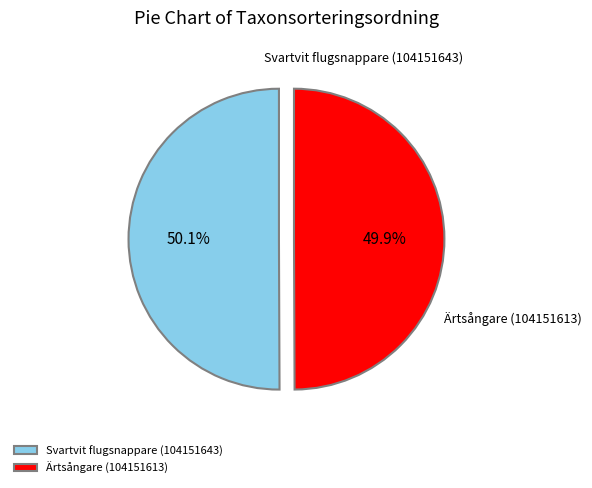

What percentage is the Ärtsångare (104151613) slice, to the nearest percent?

50%